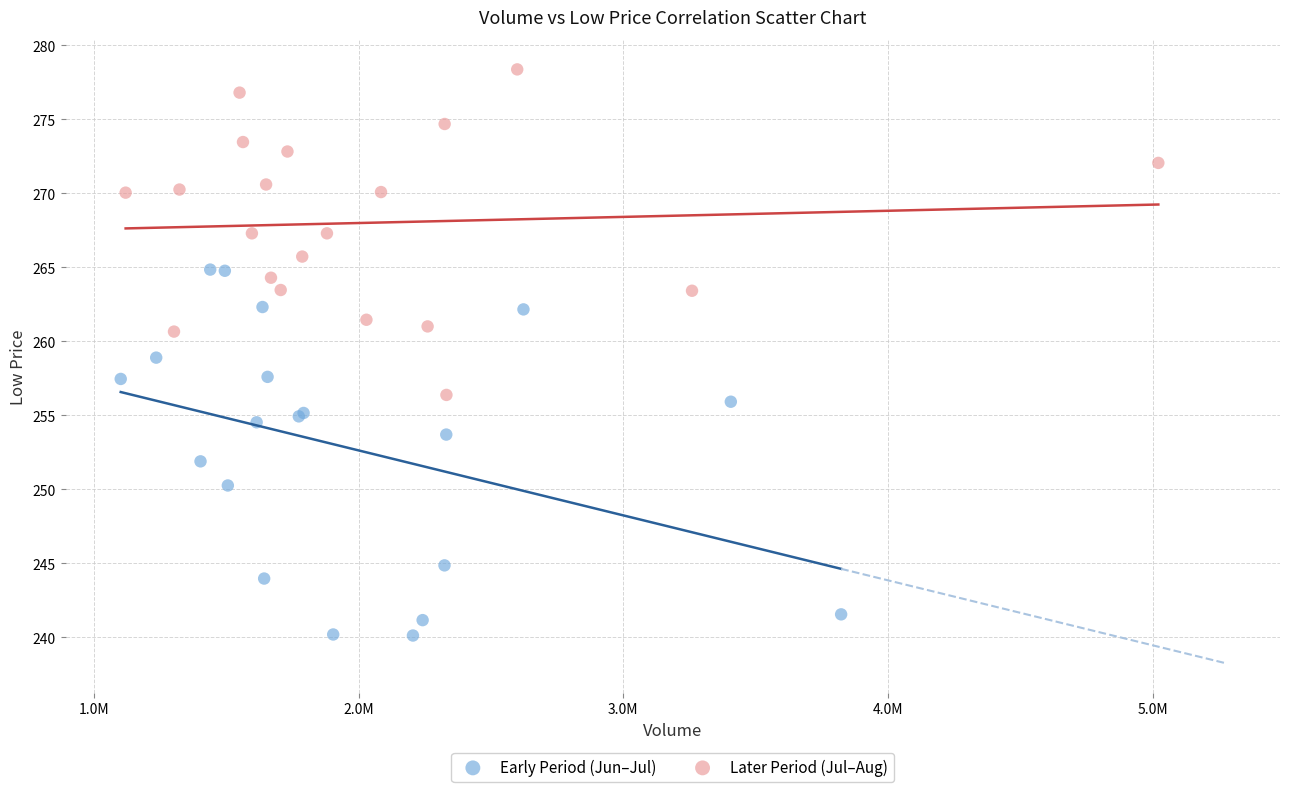

Which series reaches the minimum Y coordinate?

Early Period (Jun–Jul)